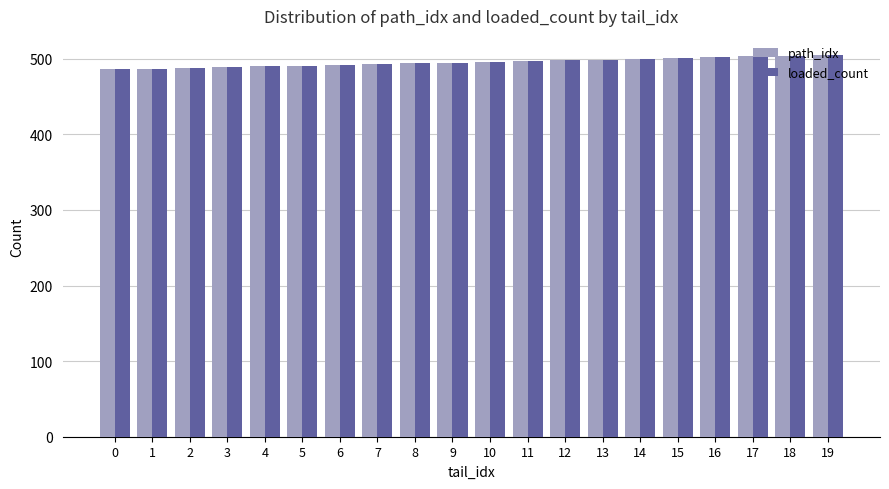

What is the smallest value displayed?

486